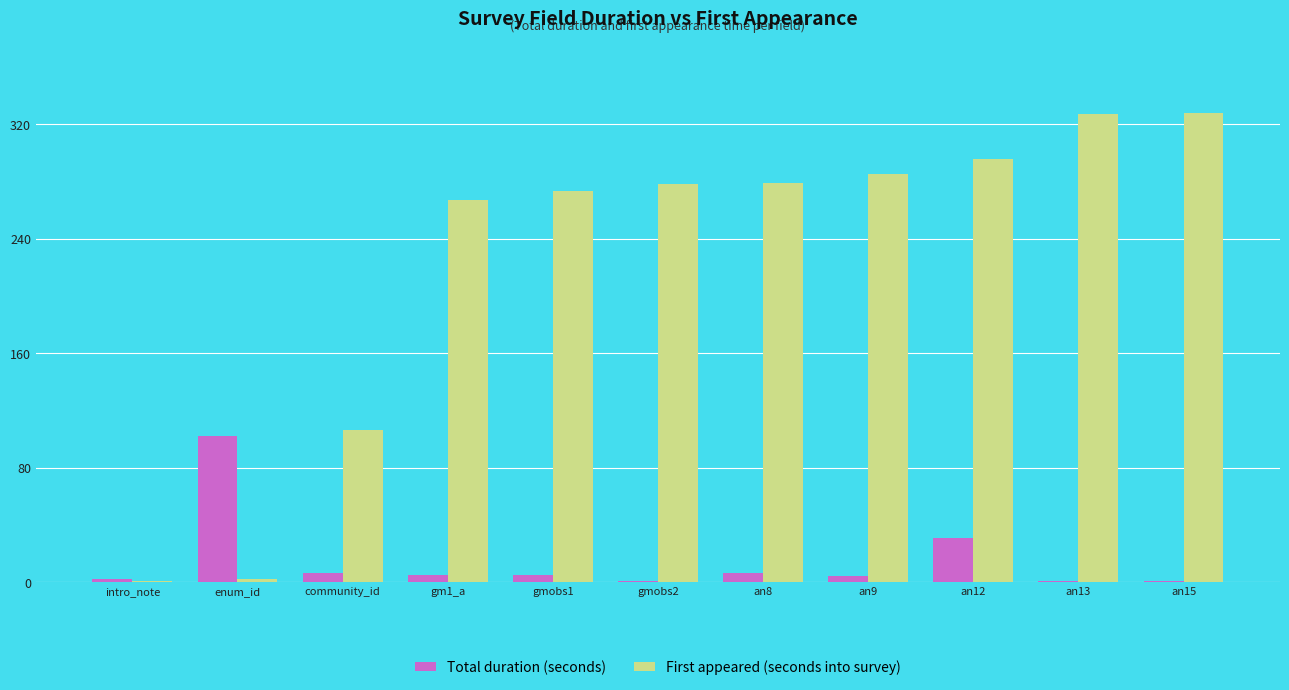

What are all the series names shown in the legend?

Total duration (seconds), First appeared (seconds into survey)